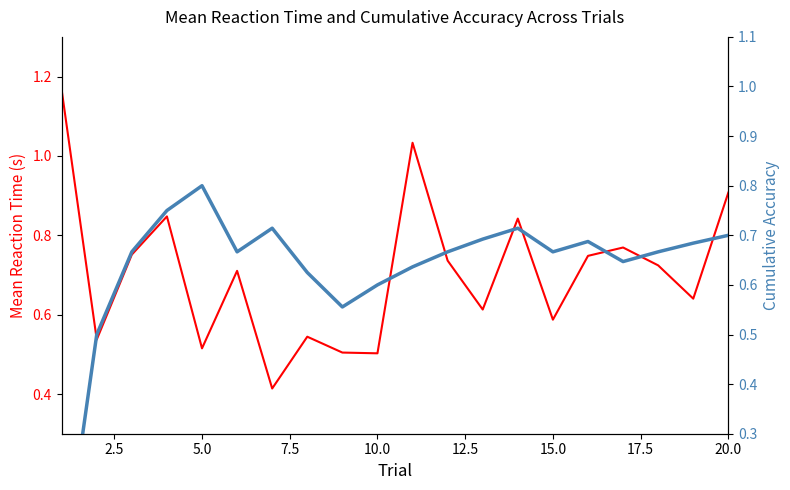

Reading left to right, list all the values displayed in this chart.

Mean Reaction Time: 1.2	0.5	0.8	0.8	0.5	0.7	0.4	0.5	0.5	0.5	1.0	0.7	0.6	0.8	0.6	0.7	0.8	0.7	0.6	0.9
Cumulative Accuracy: 0.0	0.5	0.7	0.8	0.8	0.7	0.7	0.6	0.6	0.6	0.6	0.7	0.7	0.7	0.7	0.7	0.6	0.7	0.7	0.7